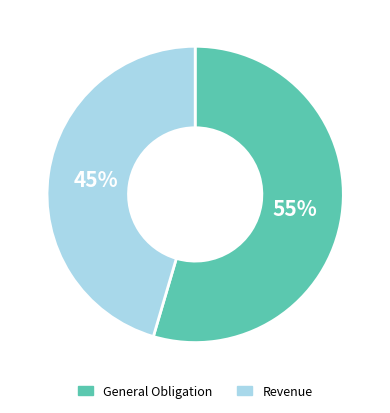

Do General Obligation and Revenue together represent more than half of the pie?

Yes